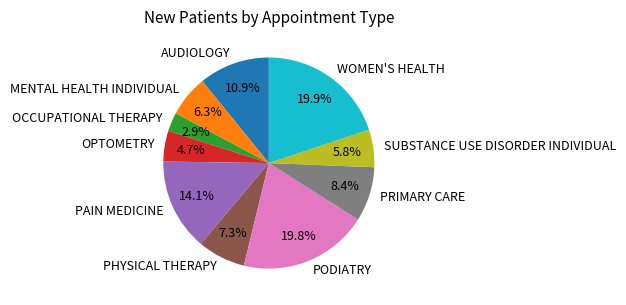

What is the smallest slice in the pie chart?

OCCUPATIONAL THERAPY